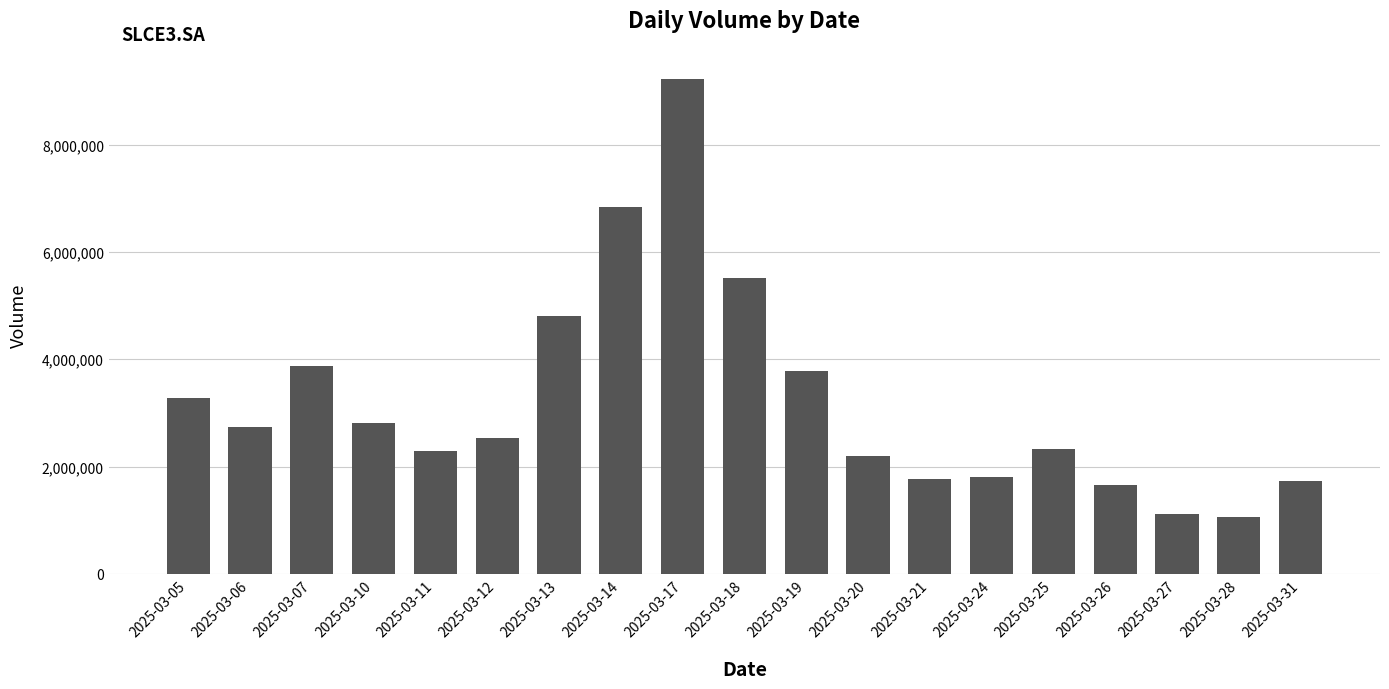

How many distinct data groups are displayed?

1